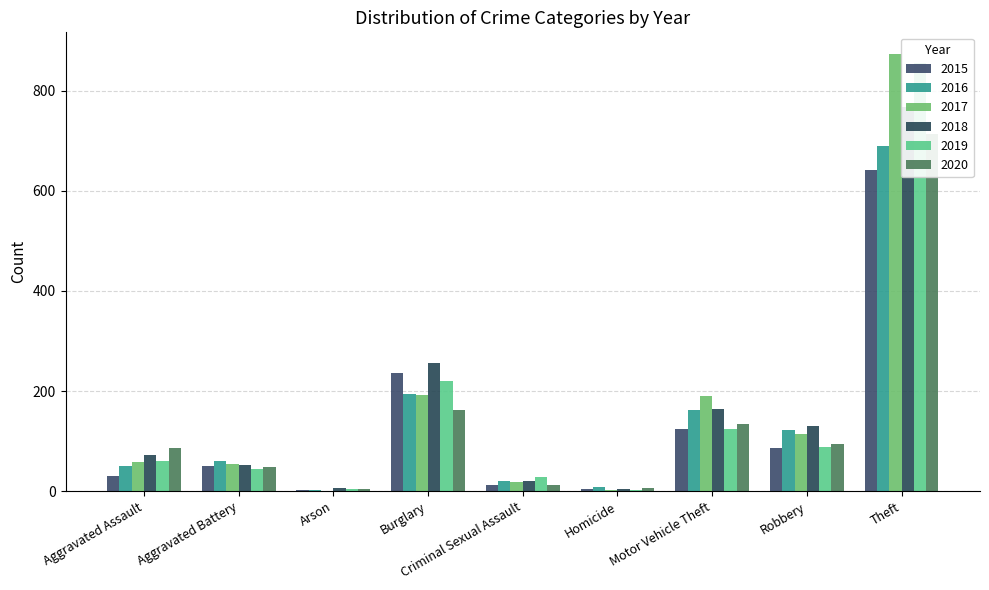

The 2020 series shows 87 at Aggravated Assault. True or false?

True